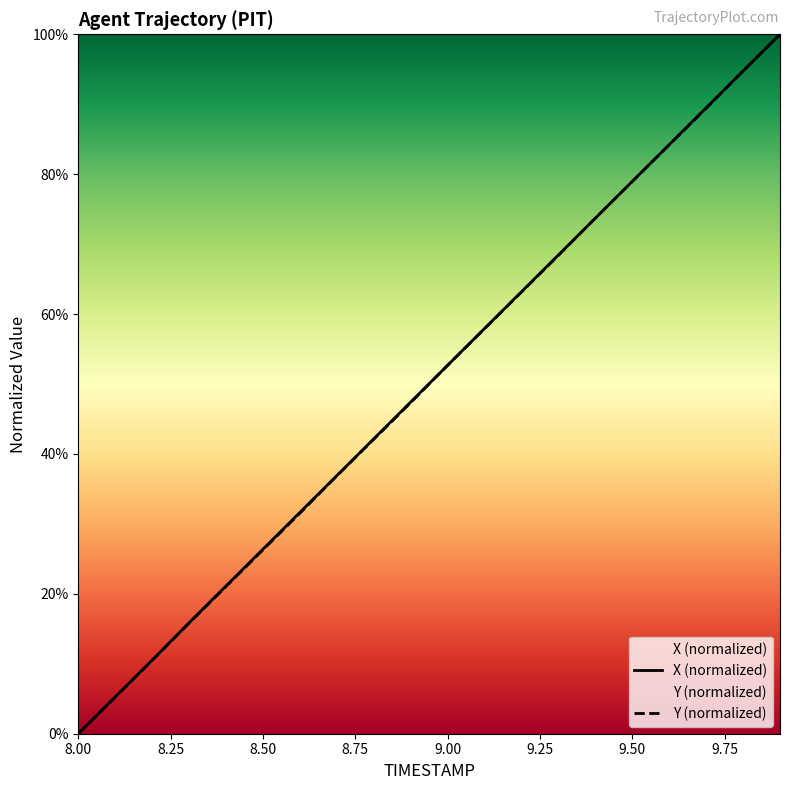

Reading right to left, list all the values displayed in this chart.

X: 9.9=100.0	9.8=94.7	9.7=89.5	9.6=84.2	9.5=79.0	9.4=73.7	9.3=68.4	9.2=63.2	9.1=57.9	9.0=52.7	8.9=47.4	8.8=42.2	8.7=36.9	8.6=31.6	8.5=26.4	8.4=21.1	8.3=15.9	8.2=10.5	8.1=5.3	8.0=0.0
Y: 9.9=100.0	9.8=94.8	9.7=89.4	9.6=84.2	9.5=79.0	9.4=73.7	9.3=68.4	9.2=63.1	9.1=57.9	9.0=52.7	8.9=47.3	8.8=42.1	8.7=36.9	8.6=31.5	8.5=26.3	8.4=21.0	8.3=15.8	8.2=10.5	8.1=5.2	8.0=0.0